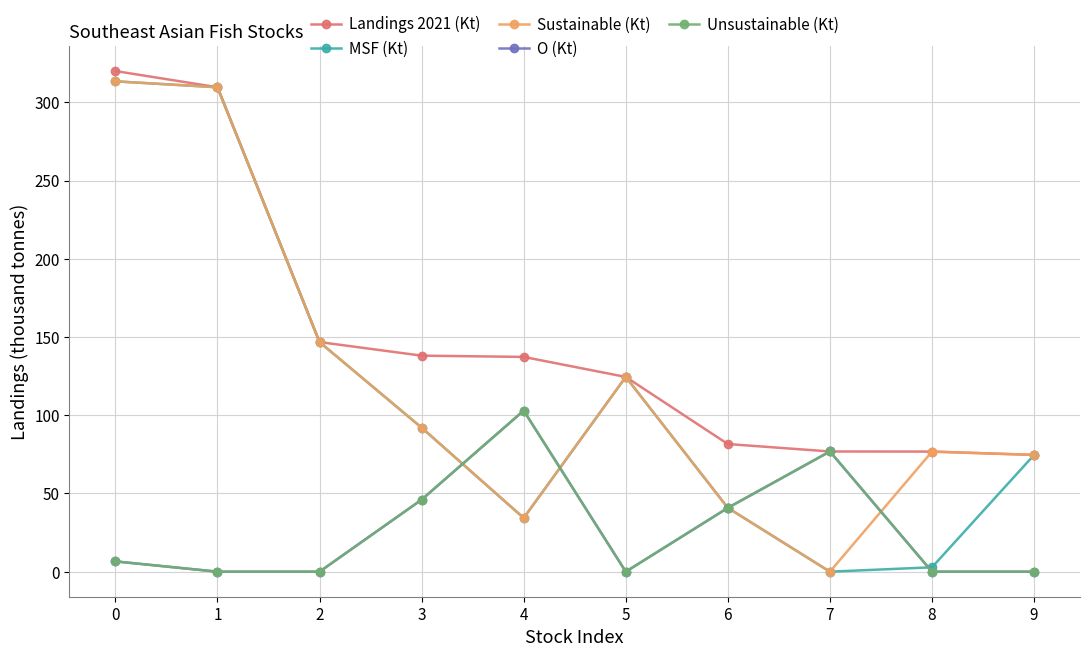

Does the chart have visible grid lines?

Yes